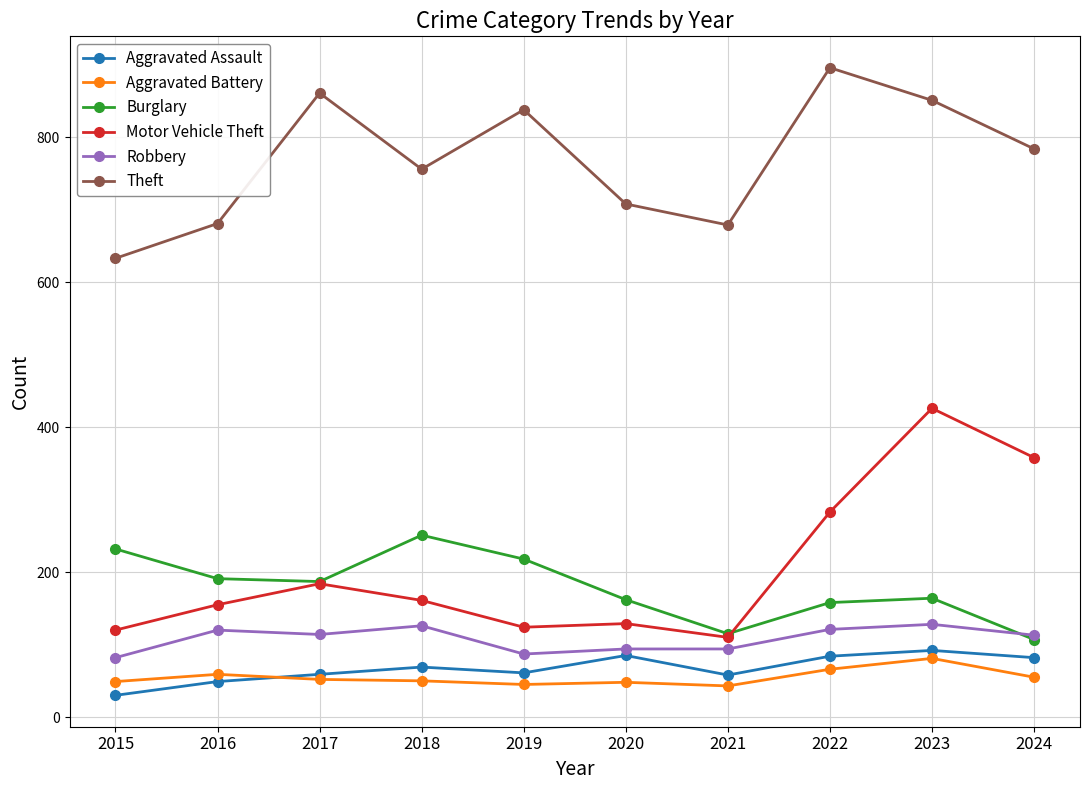

At which category is the sum across all series the highest?

2023